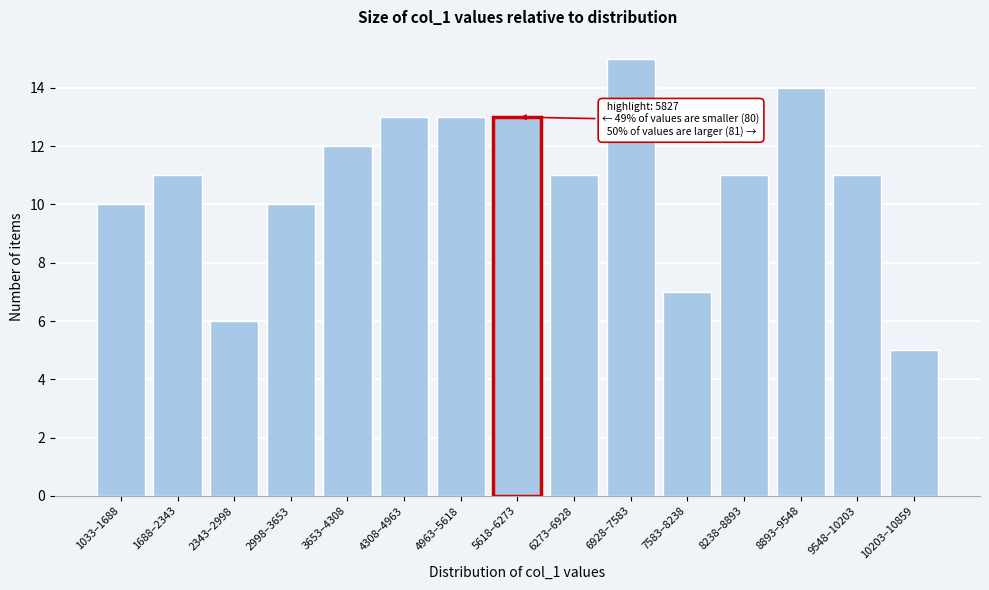

Reading left to right, list all the values displayed in this chart.

1033–1688=10	1688–2343=11	2343–2998=6	2998–3653=10	3653–4308=12	4308–4963=13	4963–5618=13	5618–6273=13	6273–6928=11	6928–7583=15	7583–8238=7	8238–8893=11	8893–9548=14	9548–10203=11	10203–10859=5